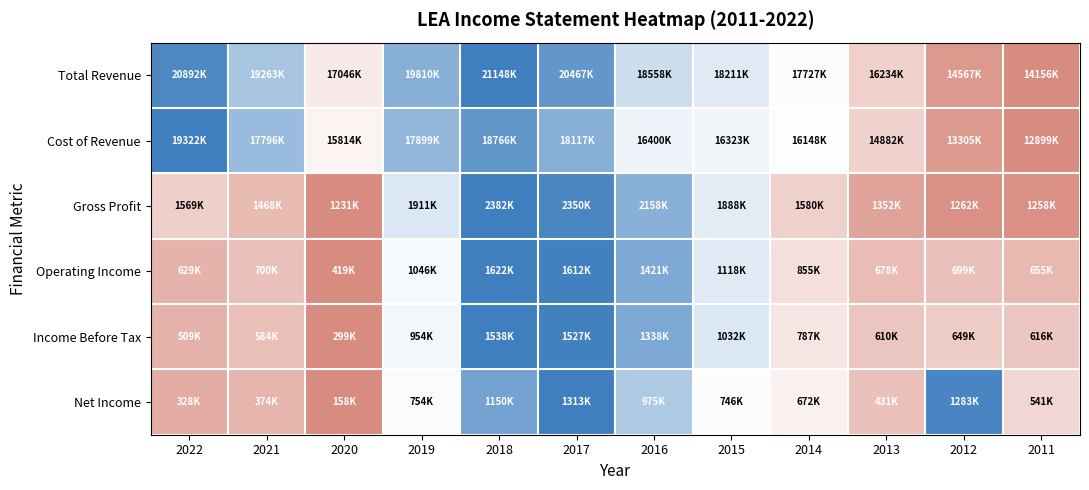

Which series has the largest total across all categories?

Total Revenue